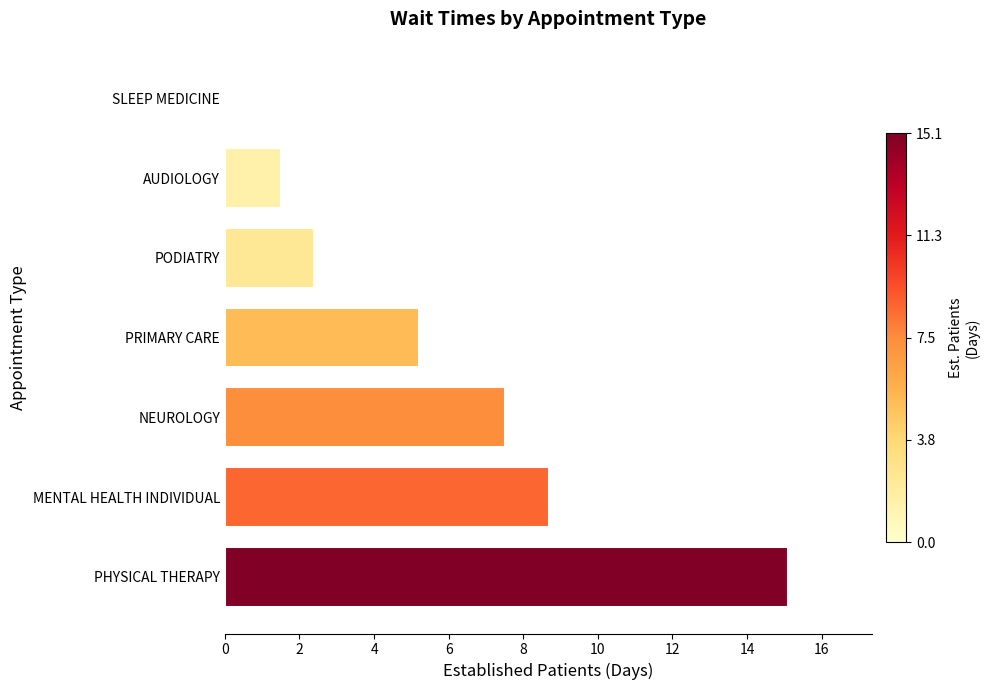

At which category does the chart reach its peak across all series?

PHYSICAL THERAPY